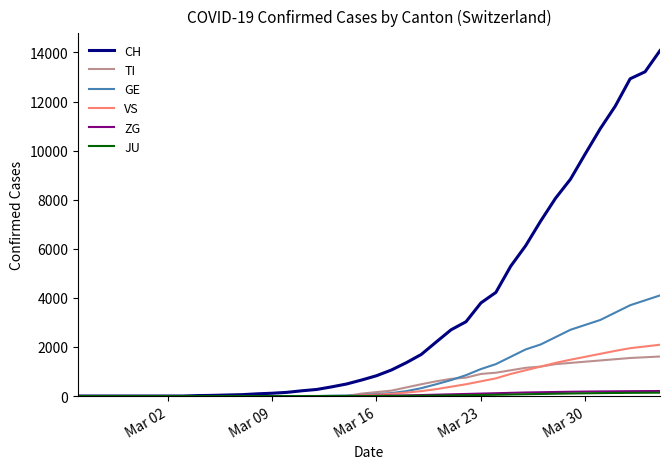

Which series has the widest spread of values?

CH